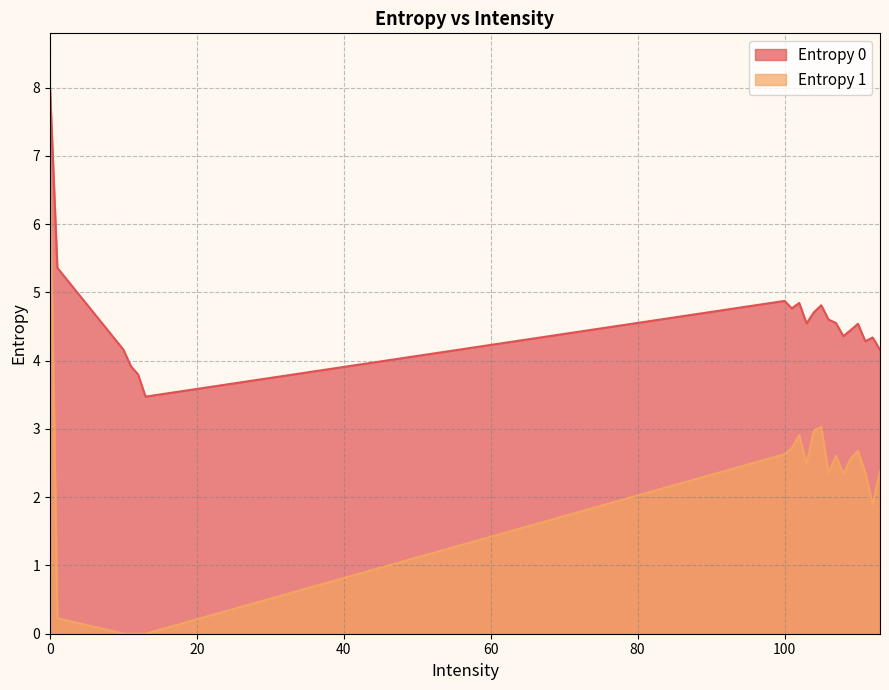

How many lines are shown in the chart?

2